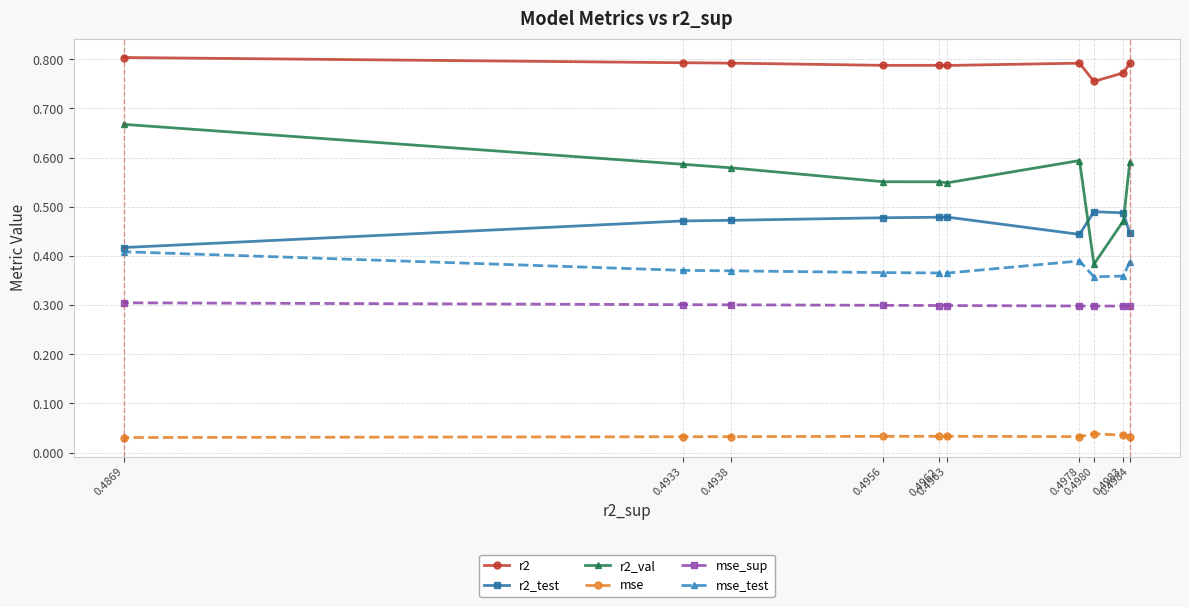

True or false: mse and r2_test cross at least once.

False